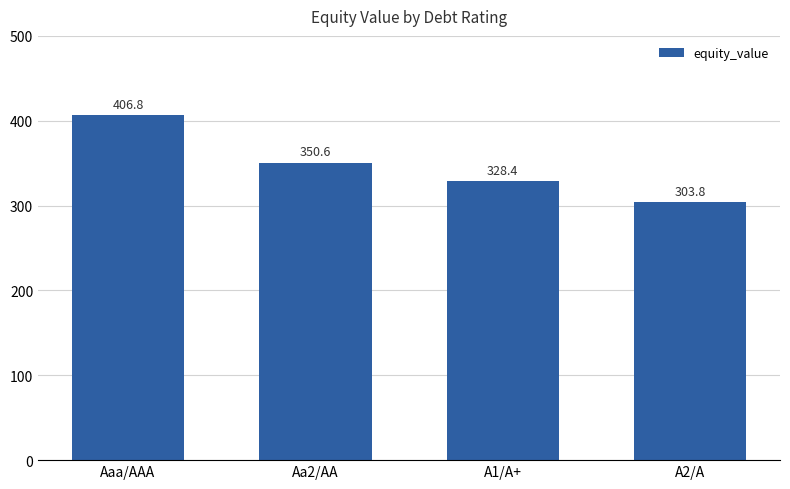

Between Aa2/AA and A1/A+, which is larger?

Aa2/AA